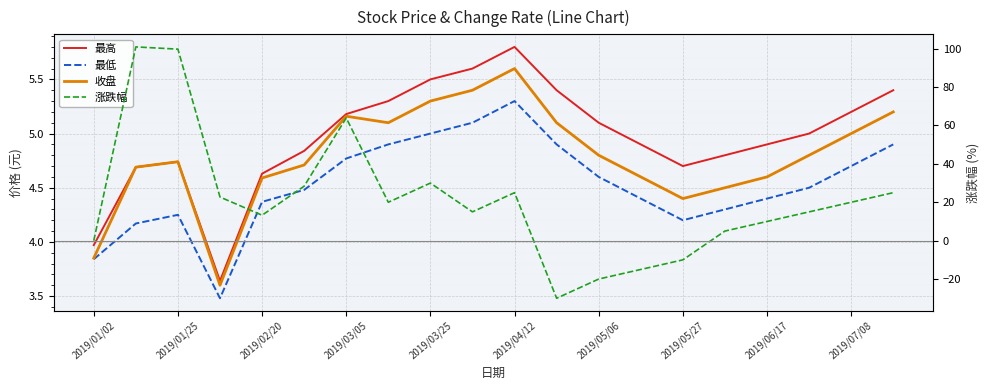

True or false: 收盘 and 最低 intersect in this chart.

False